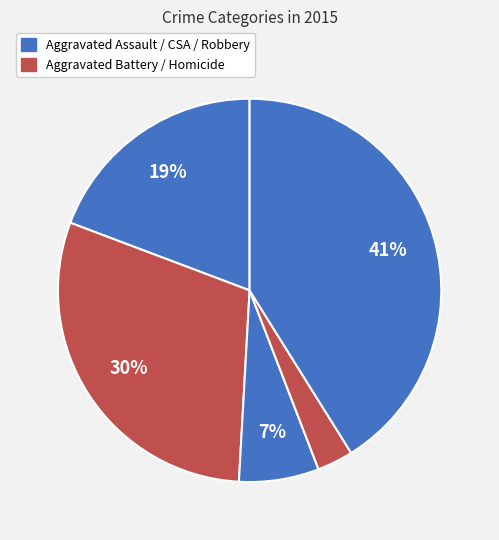

How many slices are in this pie chart?

5